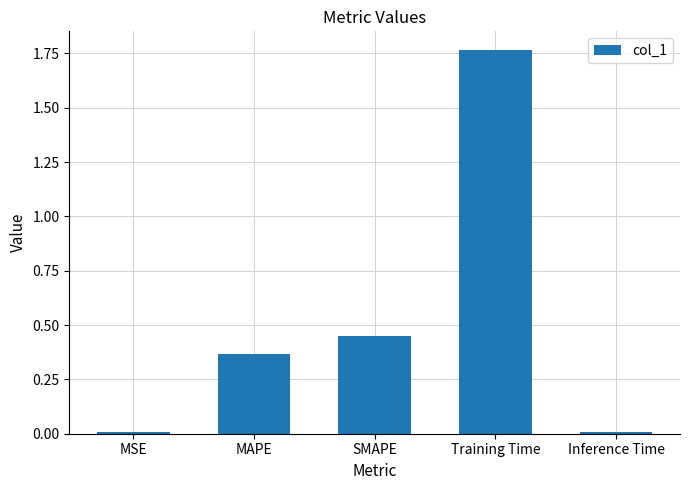

What is the sum of all values?

2.6